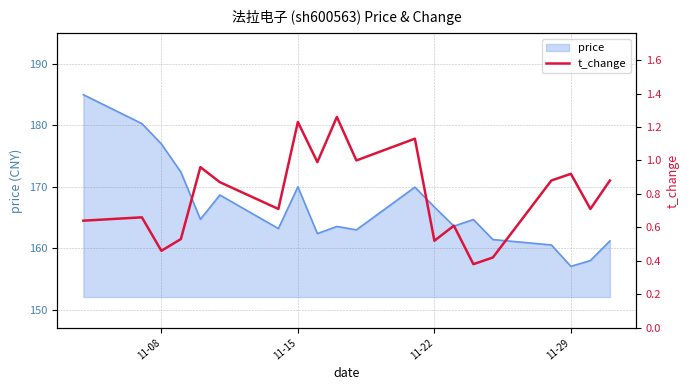

How many interior local peaks (higher than both neighbors) does the data have?

7